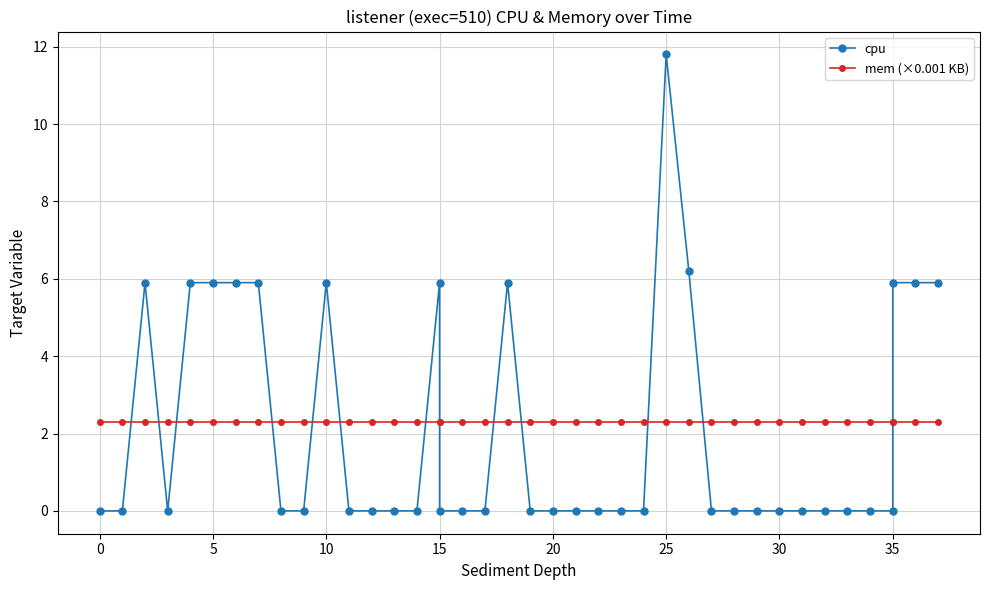

List the series in order of their peak value, lowest first.

mem (×0.001 KB), cpu